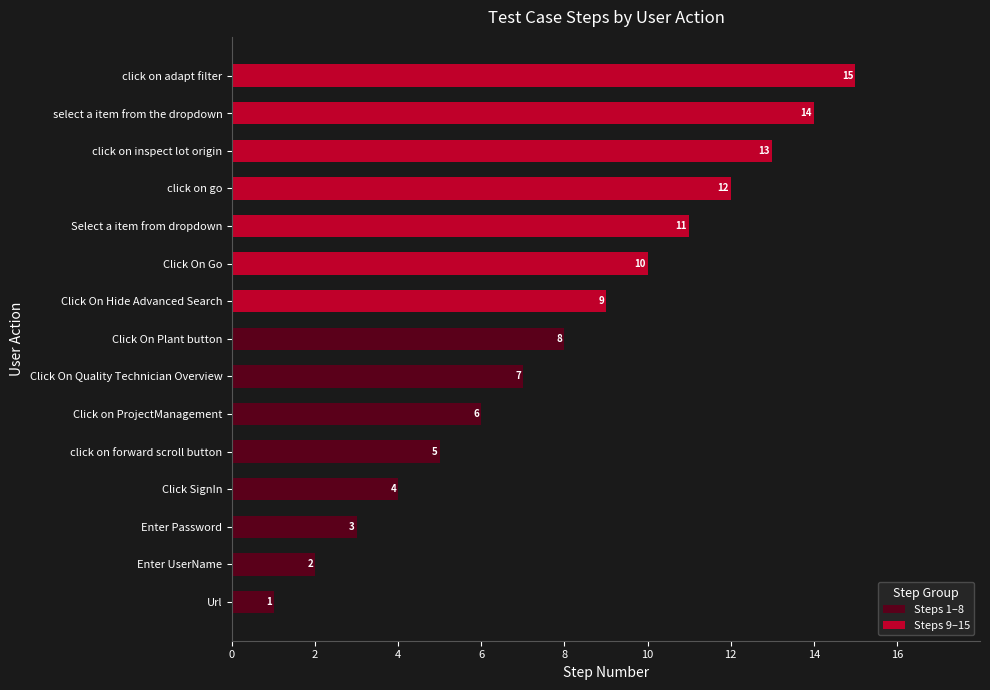

Which category has the highest value in the Steps 1–8 series?

Click On Plant button